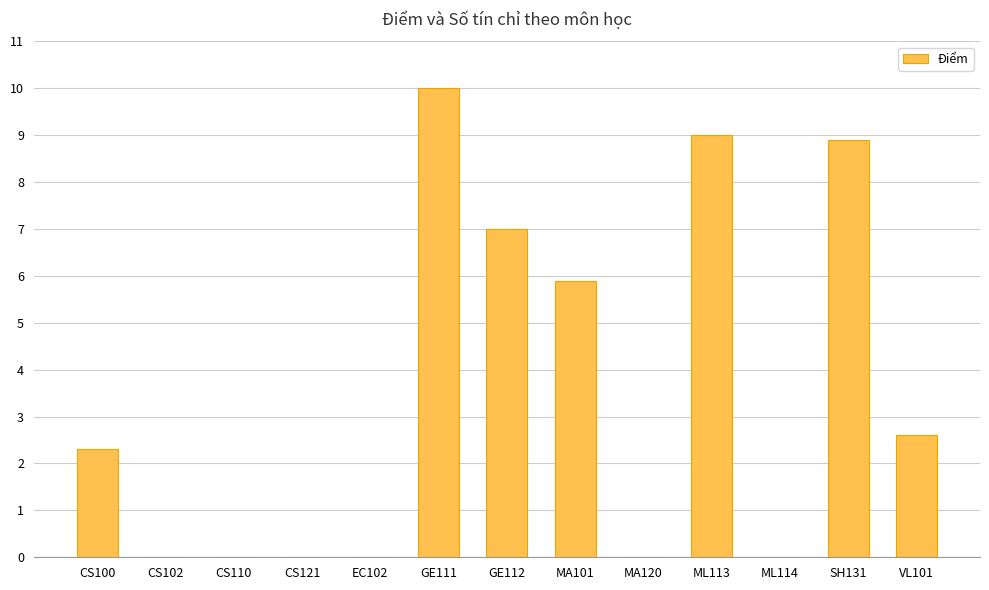

What is the label of the 3rd bar from the left?

CS110